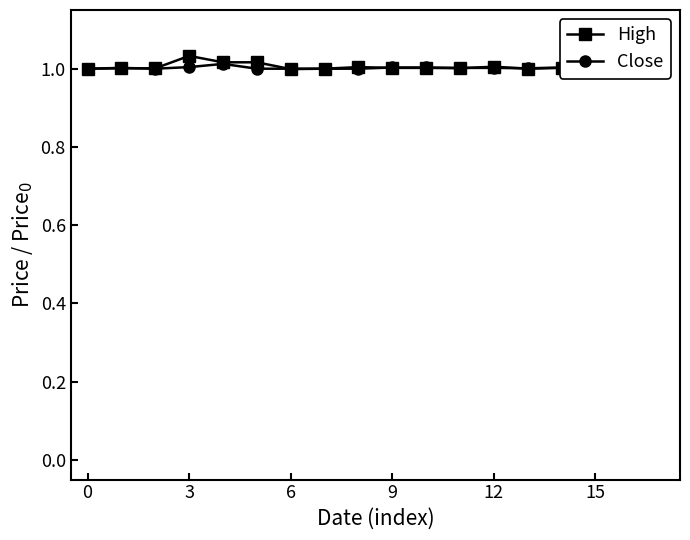

Which series has the largest range (max minus min)?

High